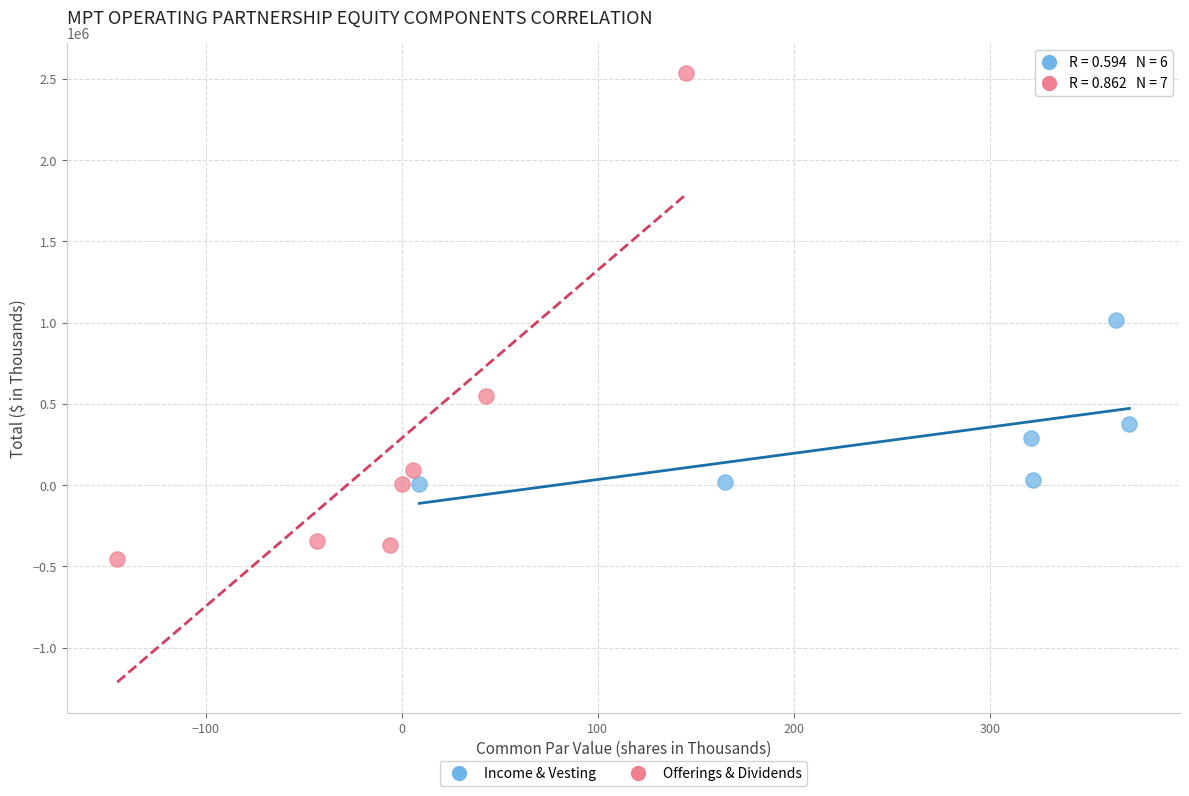

Which series has the largest Y range (max minus min)?

Offerings & Dividends